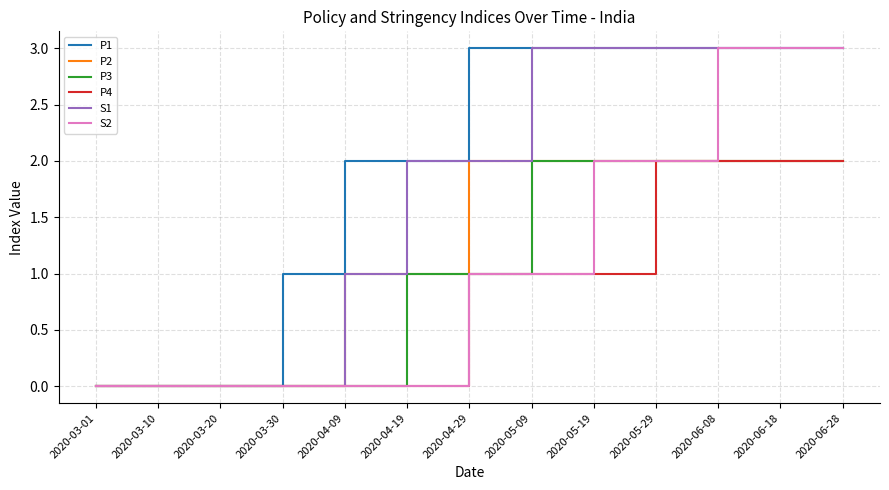

The S1 series shows 2 at 2020-04-19. True or false?

True